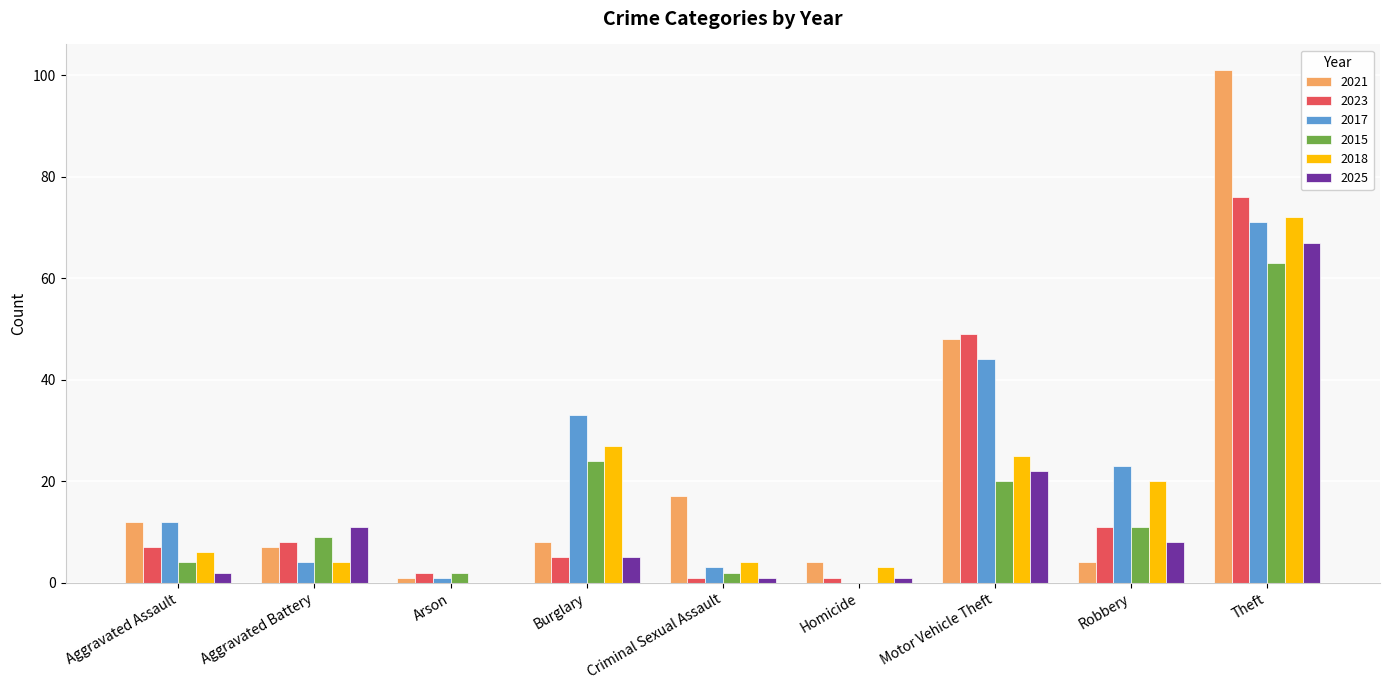

Which series has the largest total across all categories?

2021